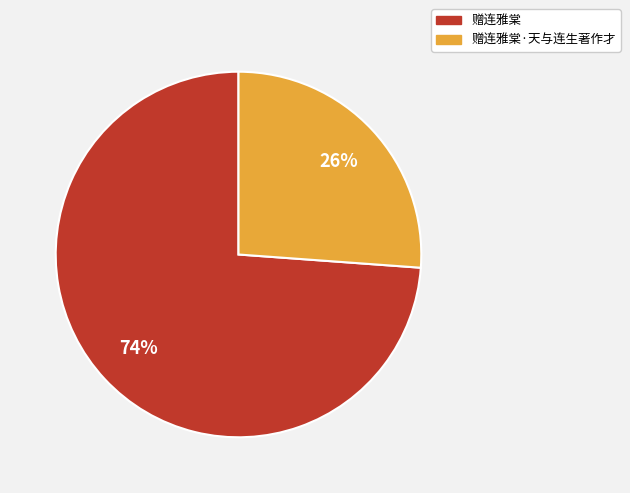

Rank the categories by value from lowest to highest.

赠连雅棠·天与连生著作才, 赠连雅棠